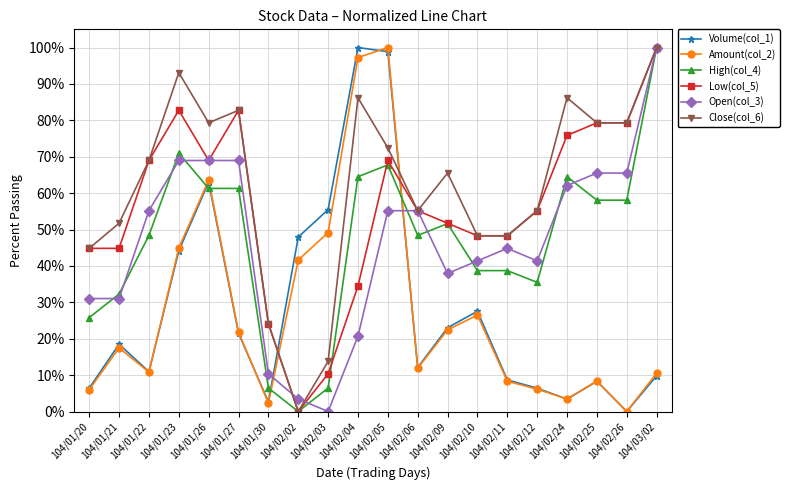

How many values in Low(col_5) are above zero?

19